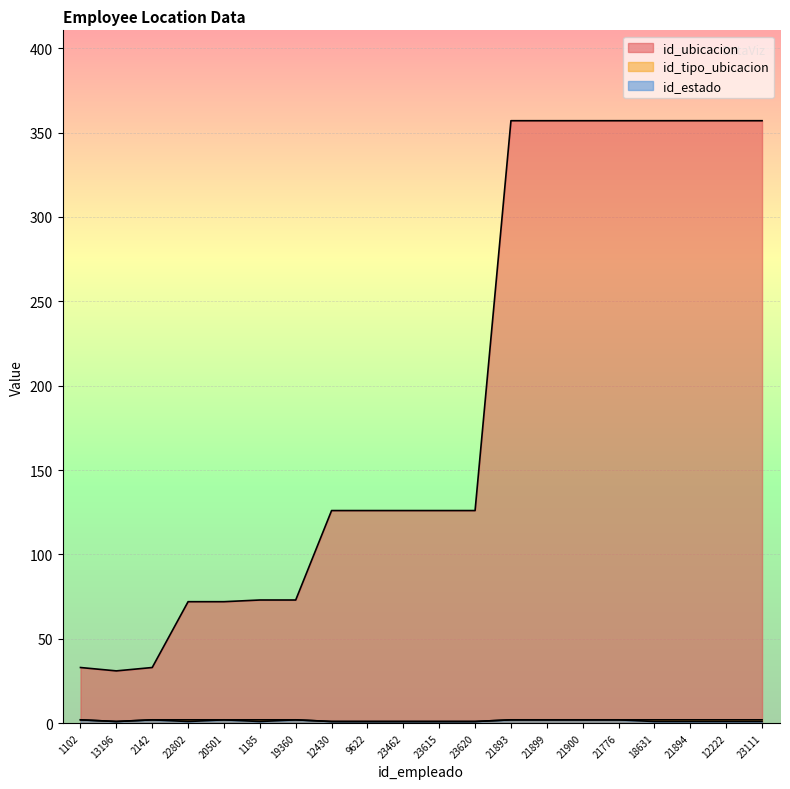

Reading left to right, transcribe all the data shown in this chart.

id_ubicacion: 1102=33	13196=31	2142=33	22802=72	20501=72	1185=73	19360=73	12430=126	9622=126	23462=126	23615=126	23620=126	21893=357	21899=357	21900=357	21776=357	18631=357	21894=357	12222=357	23111=357
id_tipo_ubicacion: 1102=2	13196=1	2142=2	22802=2	20501=2	1185=2	19360=2	12430=1	9622=1	23462=1	23615=1	23620=1	21893=2	21899=2	21900=2	21776=2	18631=2	21894=2	12222=2	23111=2
id_estado: 1102=2	13196=1	2142=2	22802=1	20501=2	1185=1	19360=2	12430=1	9622=1	23462=1	23615=1	23620=1	21893=2	21899=2	21900=2	21776=2	18631=1	21894=1	12222=1	23111=1